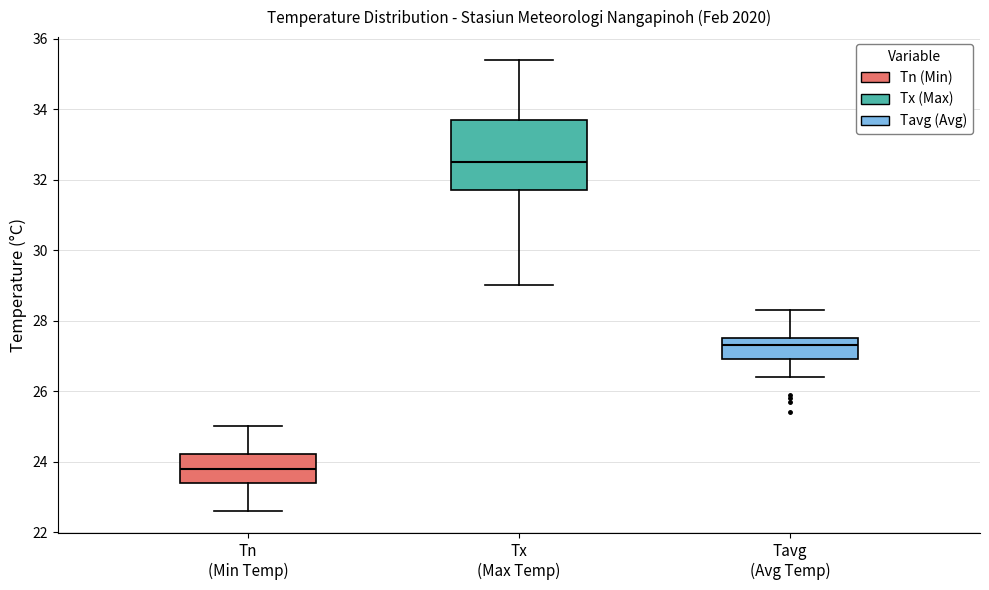

Reading left to right, read every box against the y-axis: the position of its median line, the range the box covers, and the ends of its whiskers. The values are not printed on the chart, so give them approximately, as read against the axis.

Tn (Min Temp): median 23.8, box 23.4 to 24.2, whiskers 22.6 to 25.0
Tx (Max Temp): median 32.6, box 31.8 to 33.8, whiskers 29.0 to 35.4
Tavg (Avg Temp): median 27.4, box 27.0 to 27.6, whiskers 26.4 to 28.4